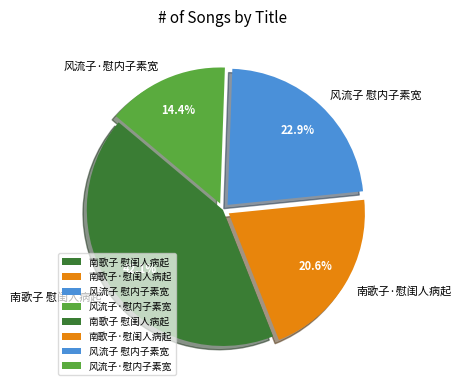

Does any single category account for the majority?

No